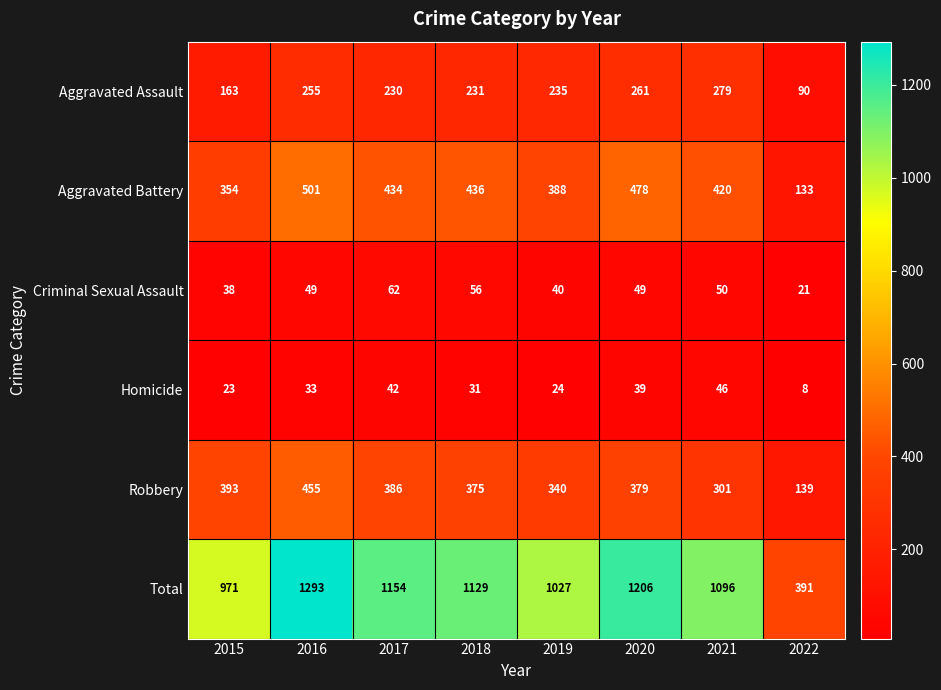

What is the smallest value displayed?

8